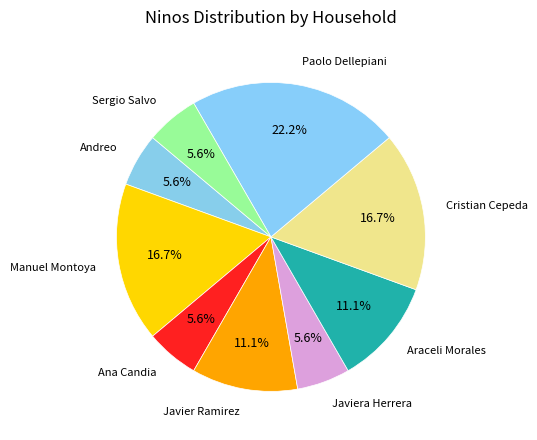

To the nearest percent, what is the difference between the Cristian Cepeda and Ana Candia slice percentages?

11%